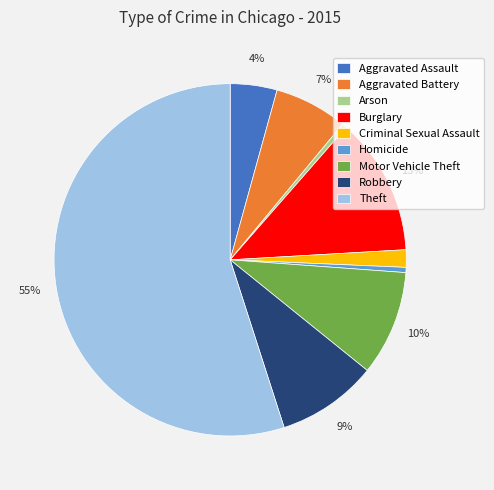

Which has a higher value, Burglary or Motor Vehicle Theft?

Burglary